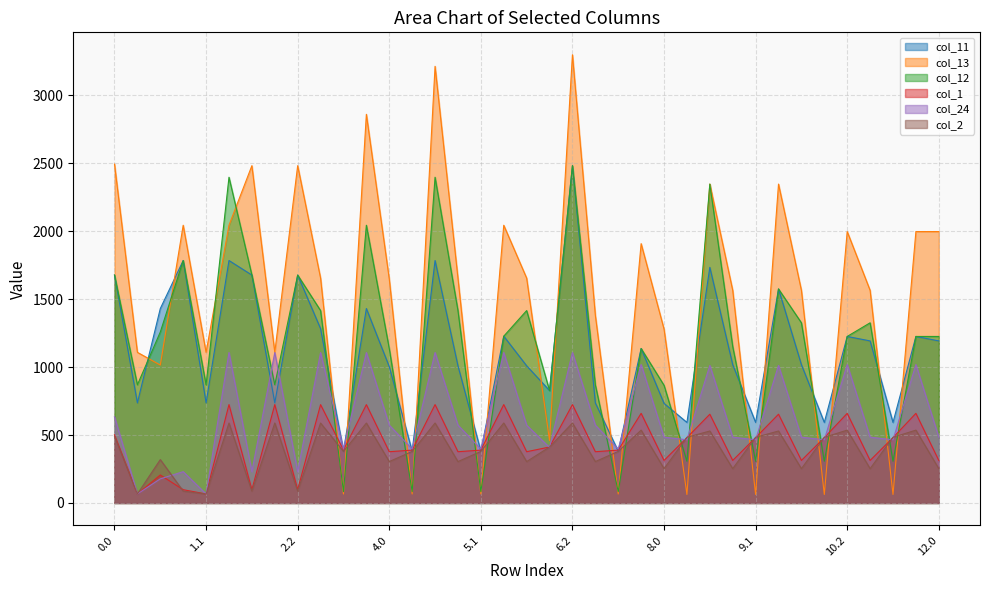

What is the average value of the col_12 series?

1170.0